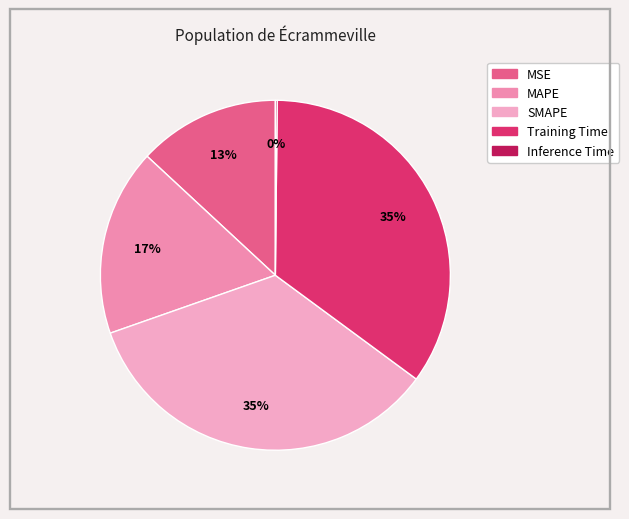

How many segments does this pie chart have?

5